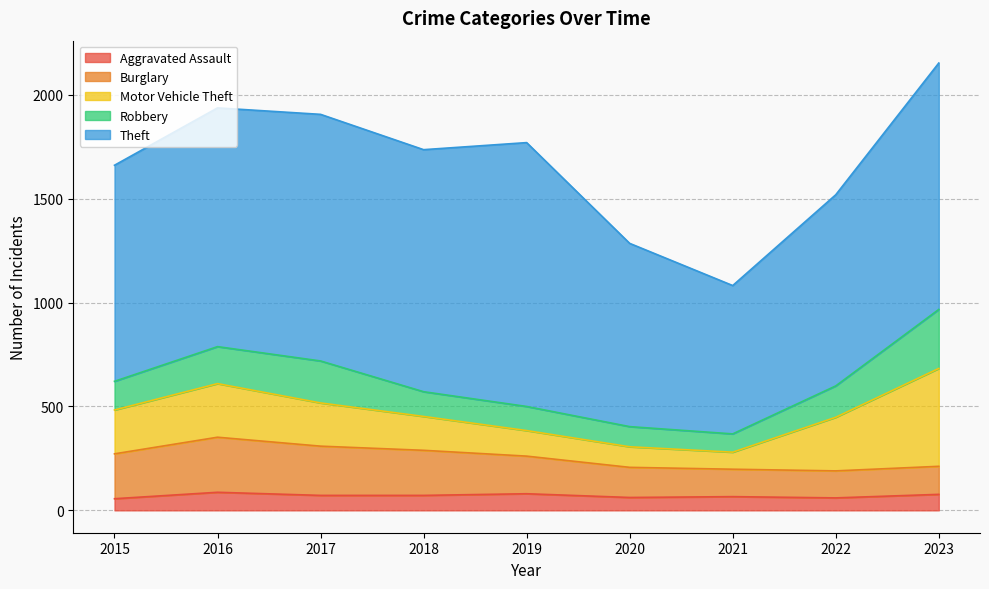

What is the minimum value shown in the chart?

56